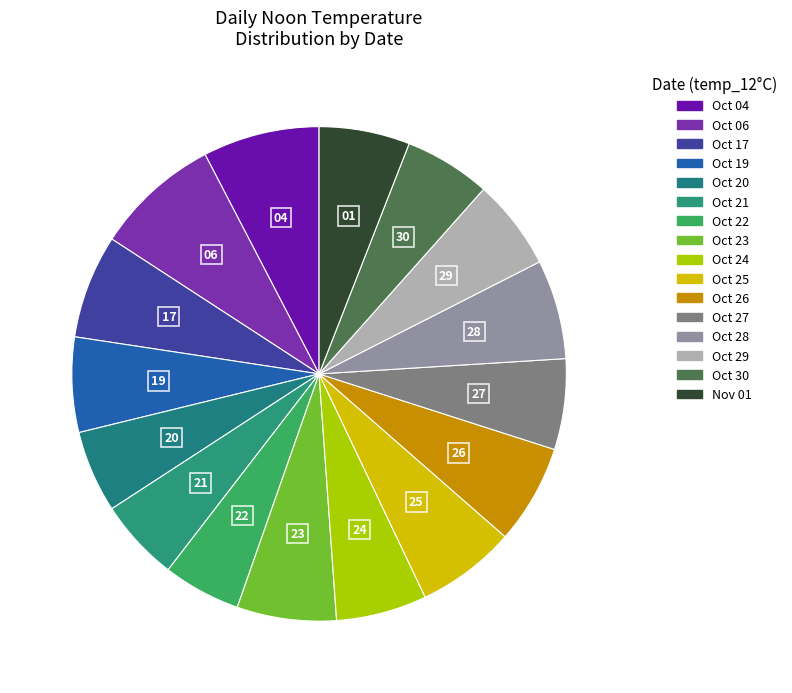

How many slices are in this pie chart?

16